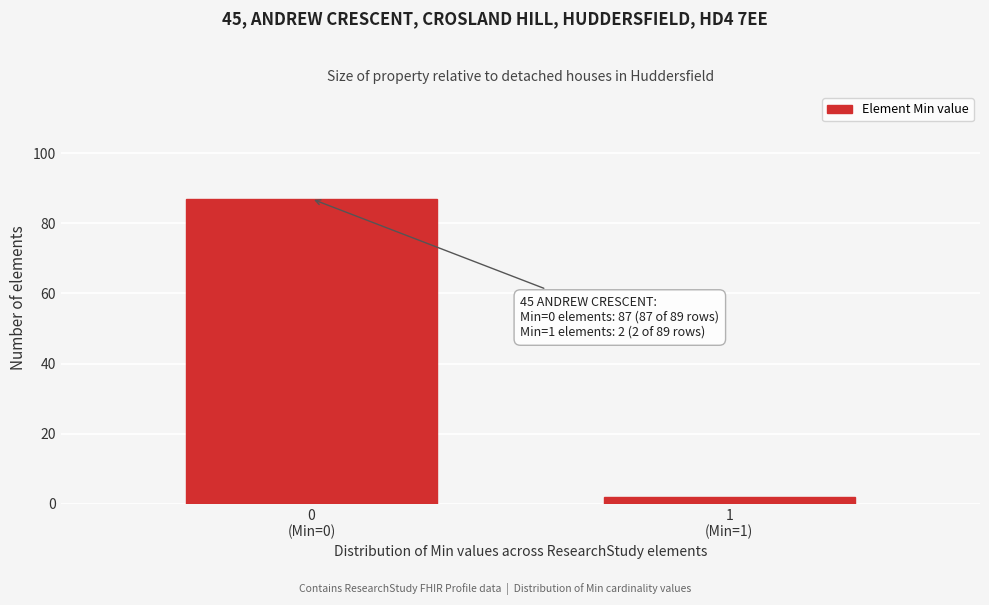

Reading left to right, extract all data points from this chart.

87	2